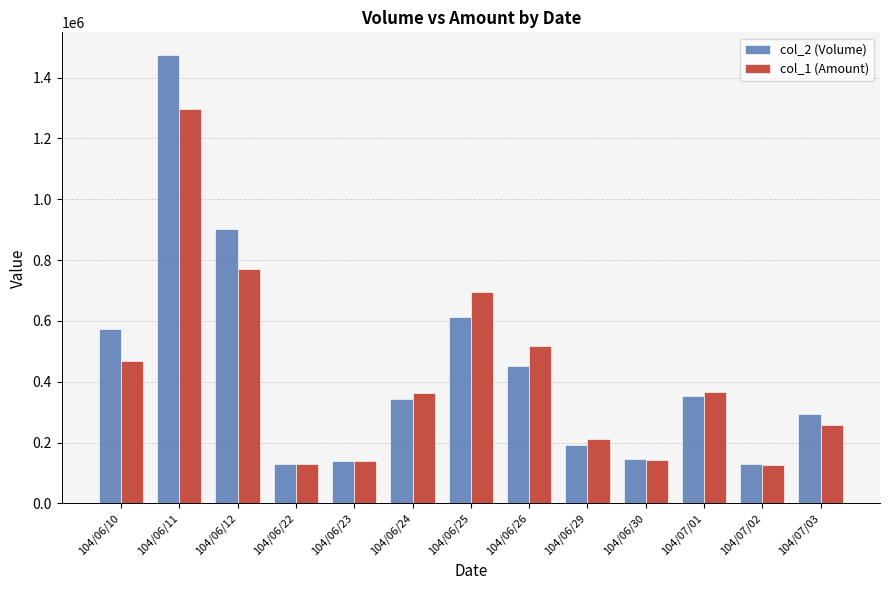

What is the difference between the highest and lowest values at 104/06/11?

177410